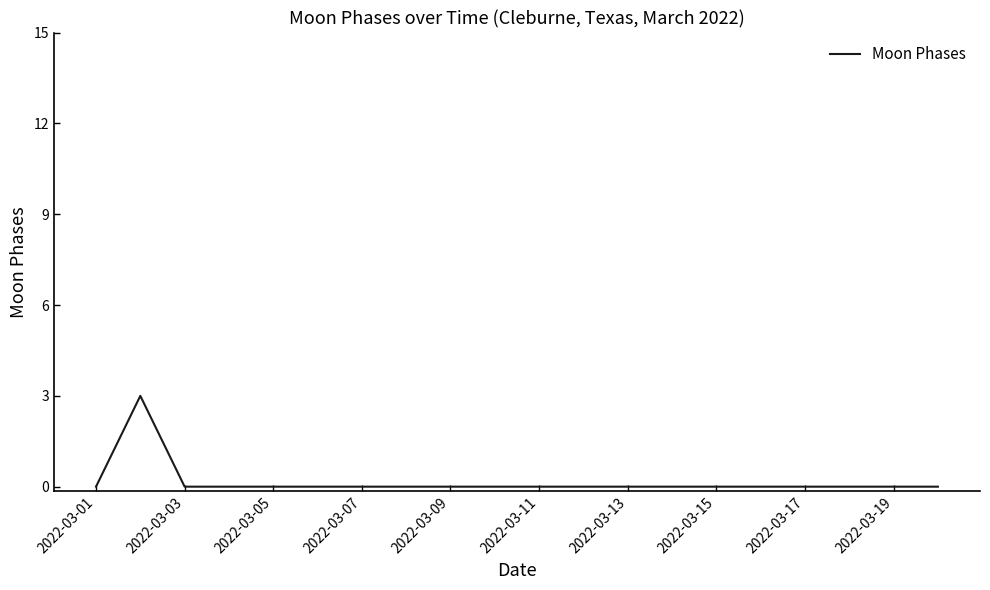

What is the difference between the maximum and minimum values?

3